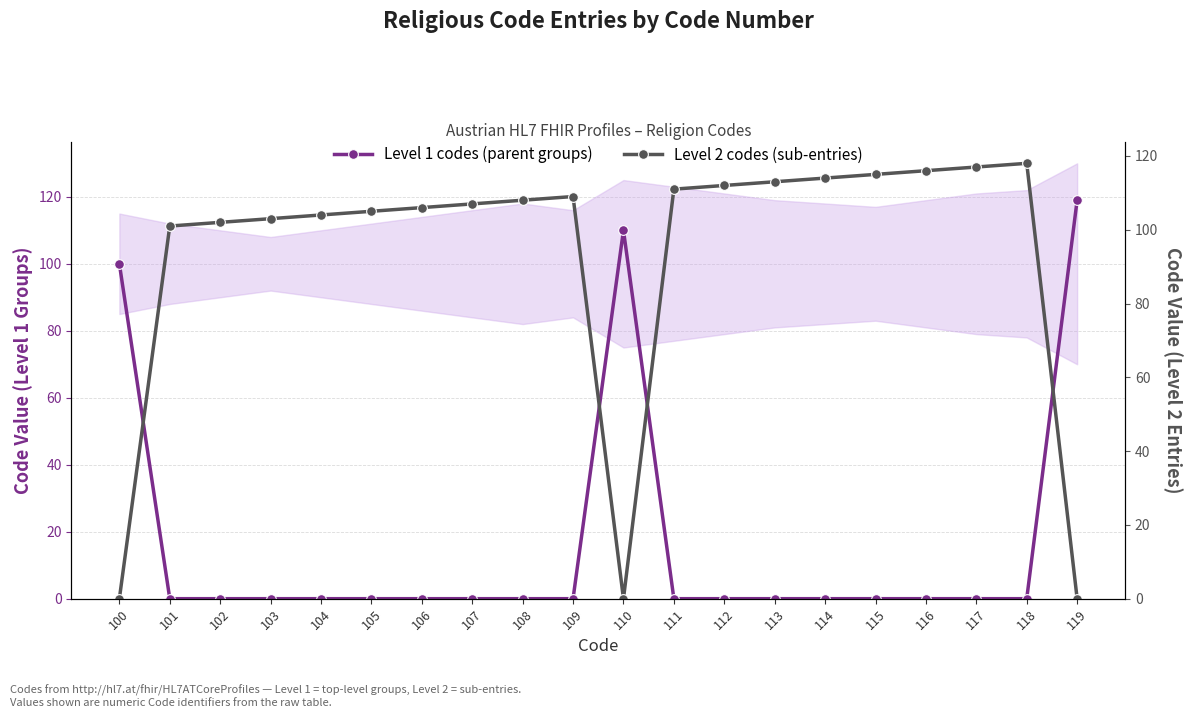

Where does the Level 2 codes (sub-entries) series first go above 108?

109